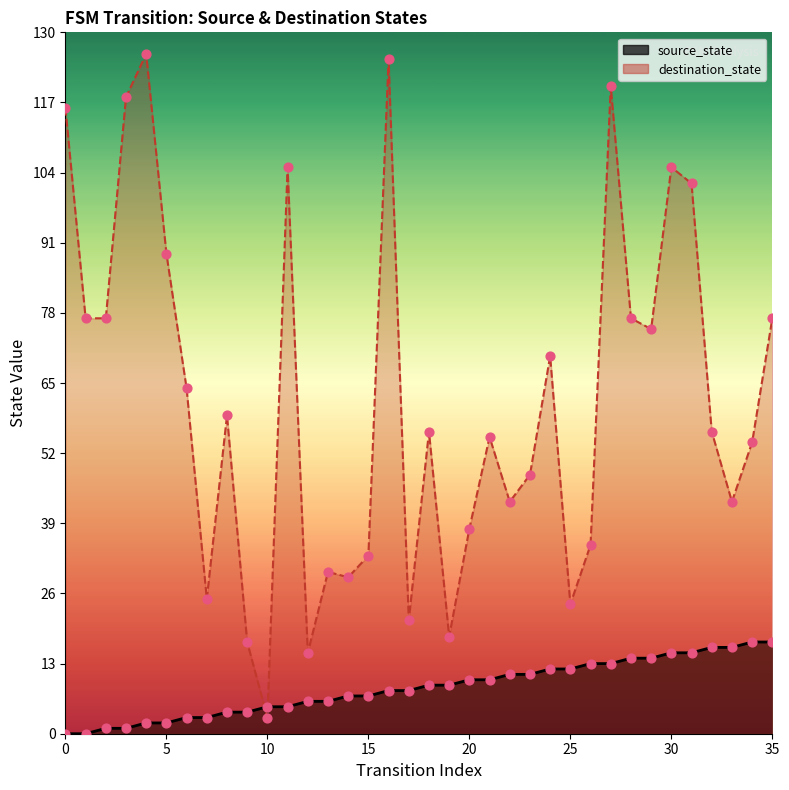

At which category is the sum across all series the highest?

16